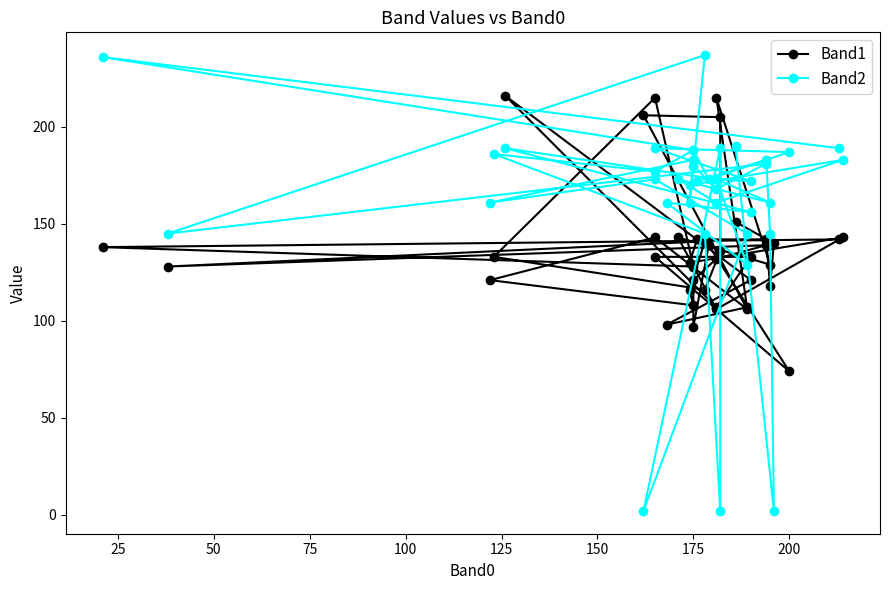

List the series in order of their overall mean, highest first.

Band2, Band1